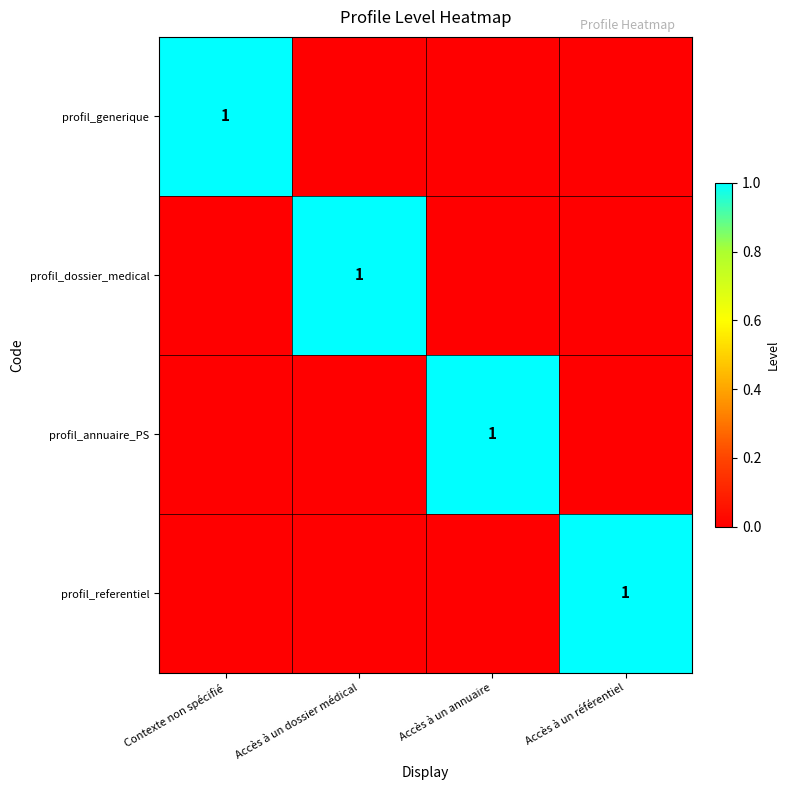

The value of profil_annuaire_PS at Accès à un annuaire is 1. True or false?

True